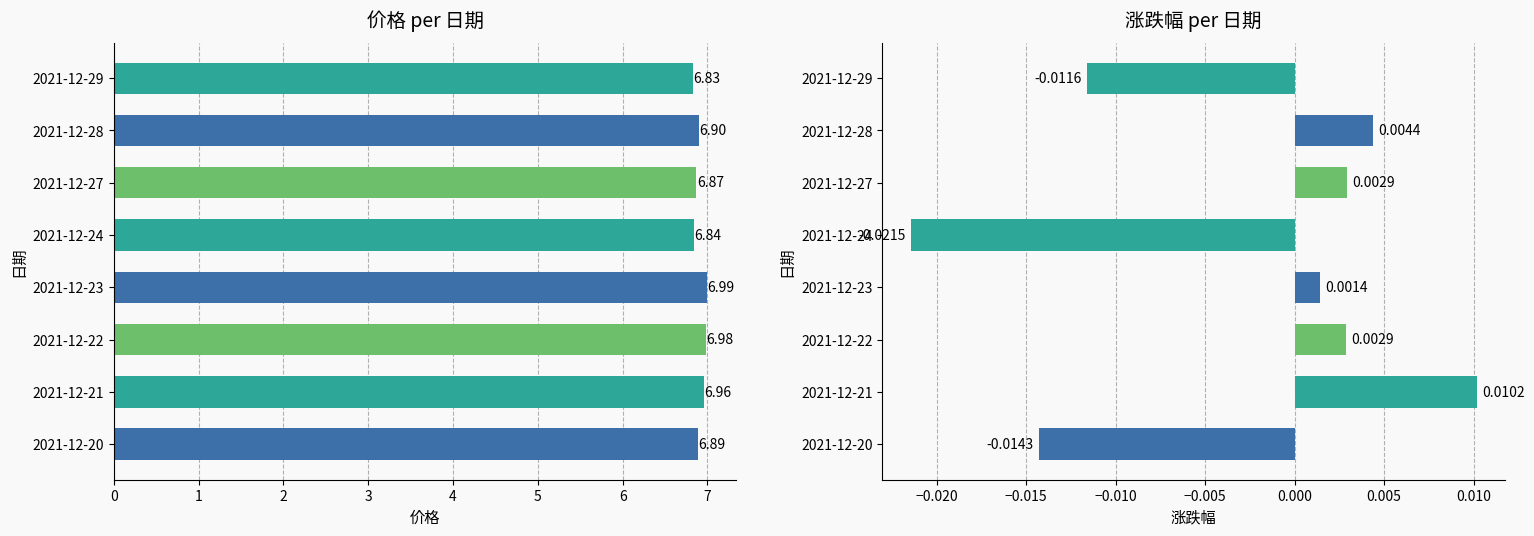

How many groups of bars are there?

8